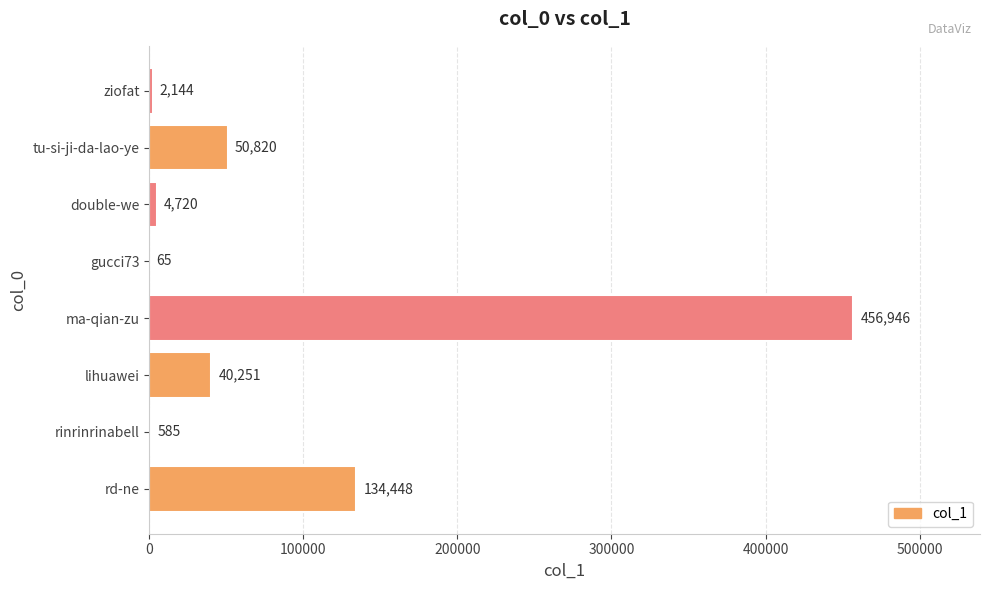

Reading top to bottom, list all the values displayed in this chart.

ziofat=2144	tu-si-ji-da-lao-ye=50820	double-we=4720	gucci73=65	ma-qian-zu=456946	lihuawei=40251	rinrinrinabell=585	rd-ne=134448